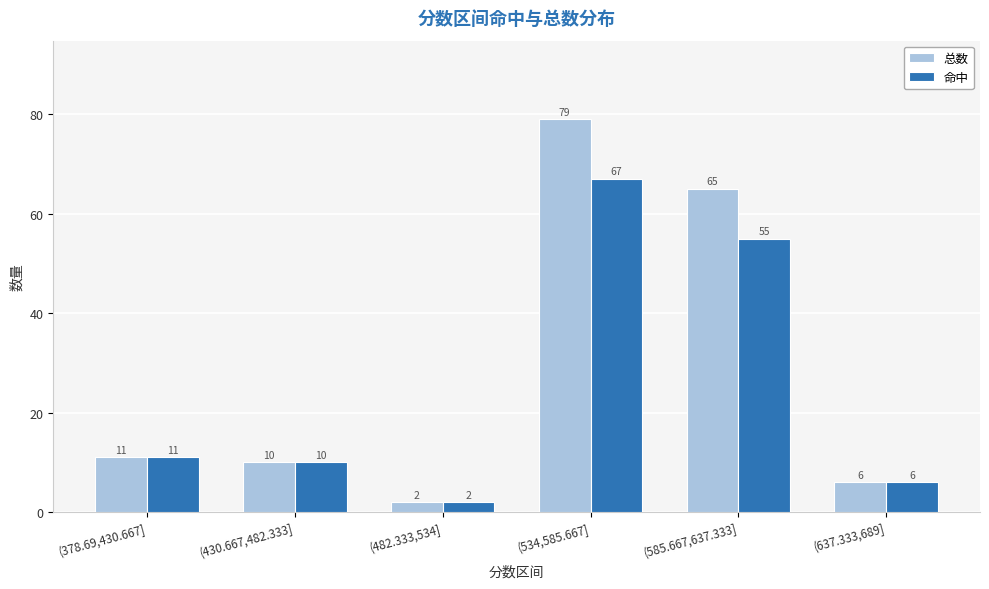

How many series are shown in this chart?

2